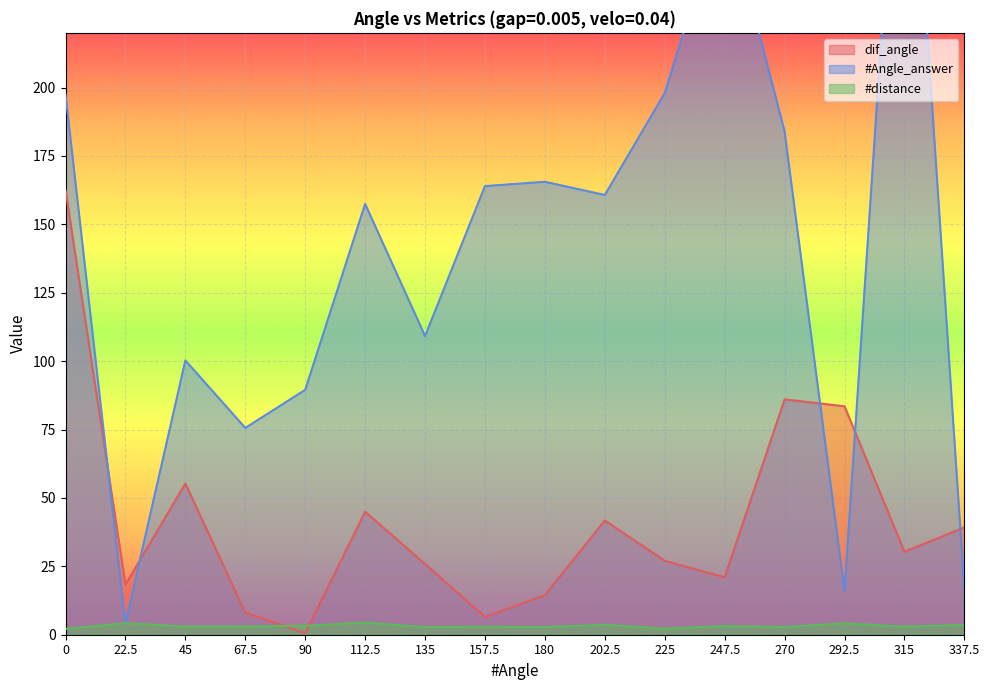

How many intersections are there between #Angle_answer and #distance?

2